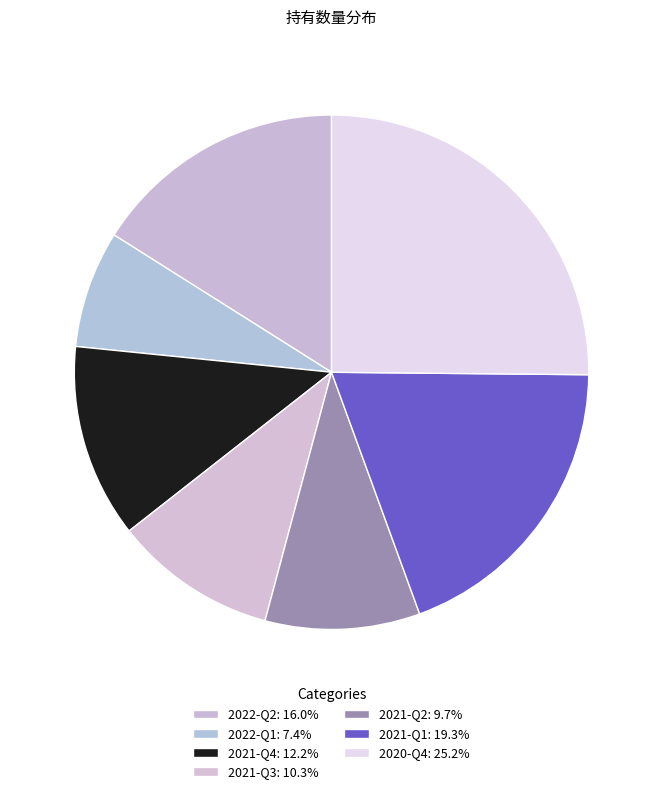

To the nearest percent, what percentage of the pie is 2022-Q1?

7%